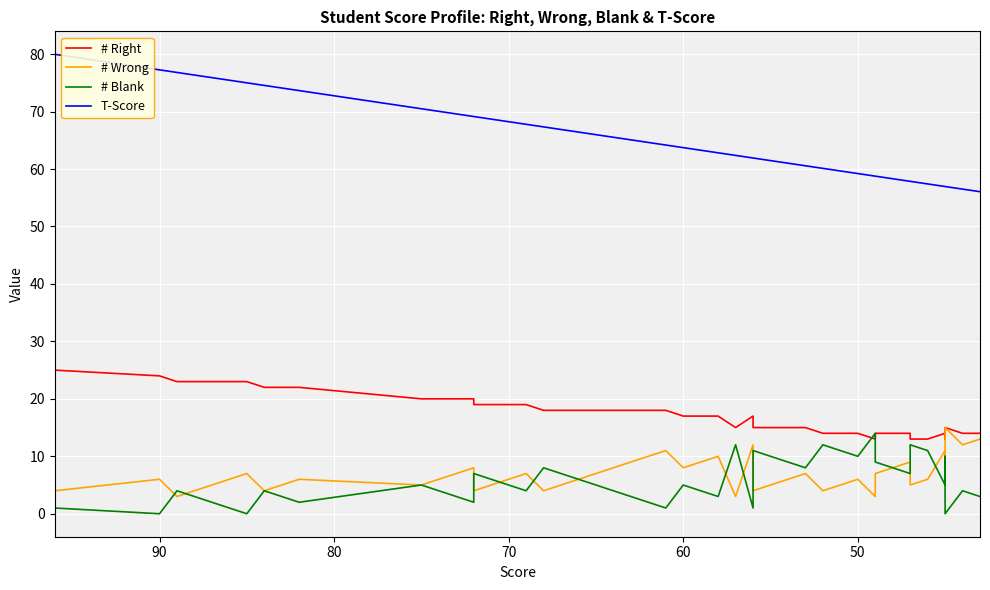

What are all the series names shown in the legend?

# Right, # Wrong, # Blank, T-Score